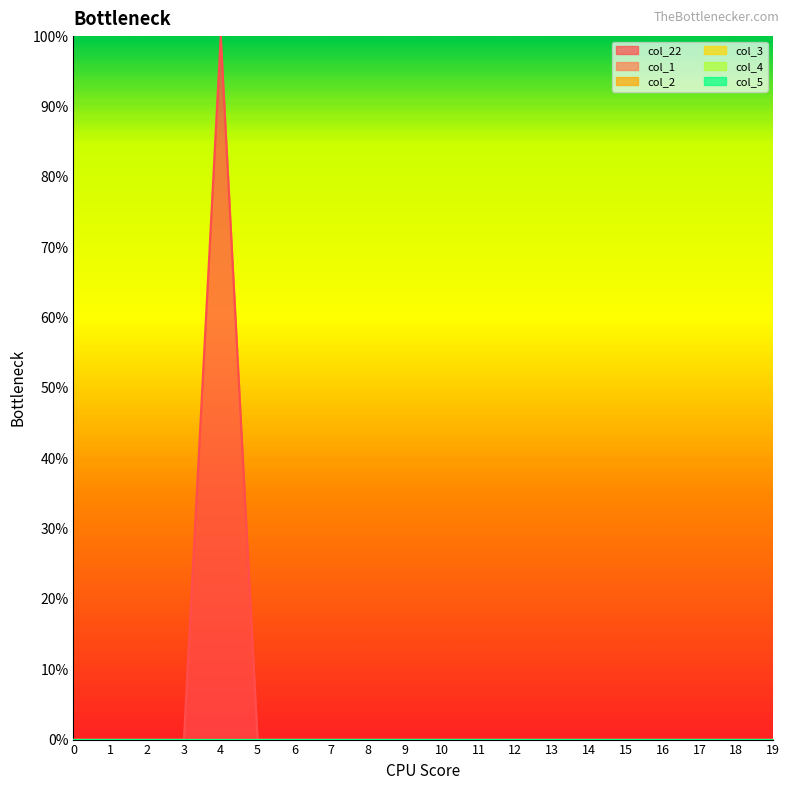

Rank the series by their maximum value, from lowest to highest.

col_1, col_2, col_3, col_4, col_5, col_22